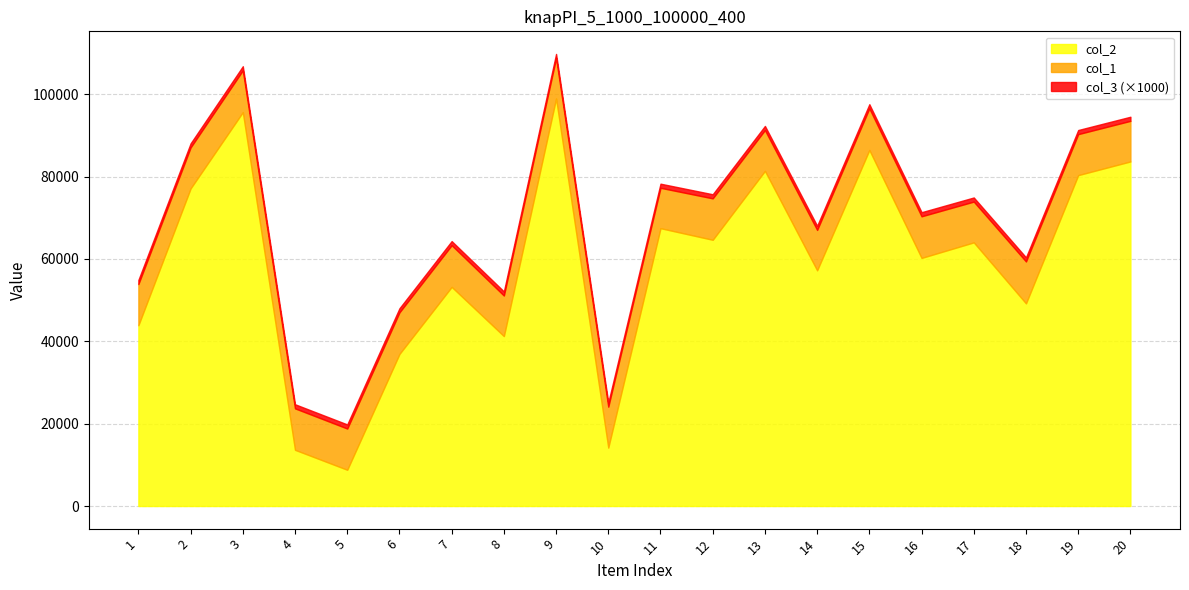

What is the value of the col_1 point at the 4th from the left?

23718